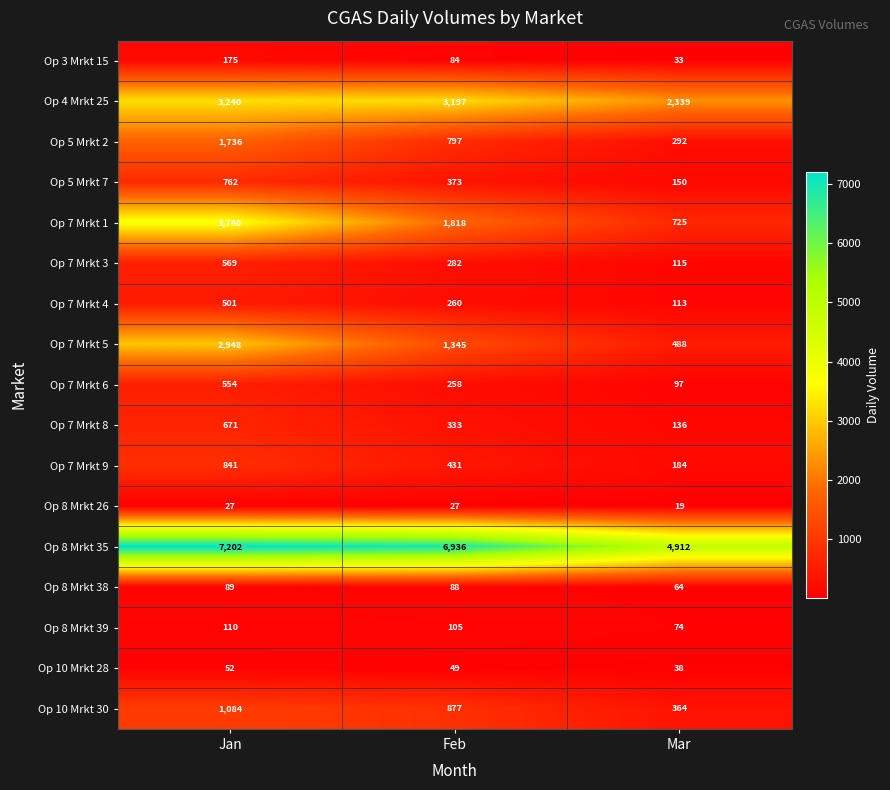

Which series changed the most between Jan and Mar?

Op 7 Mrkt 1